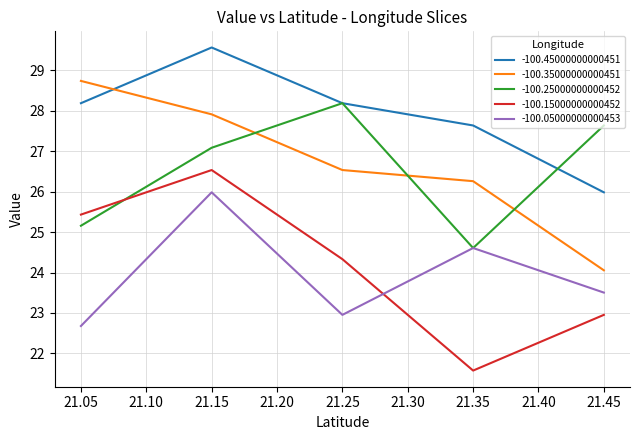

At which category is the sum across all series the highest?

21.15